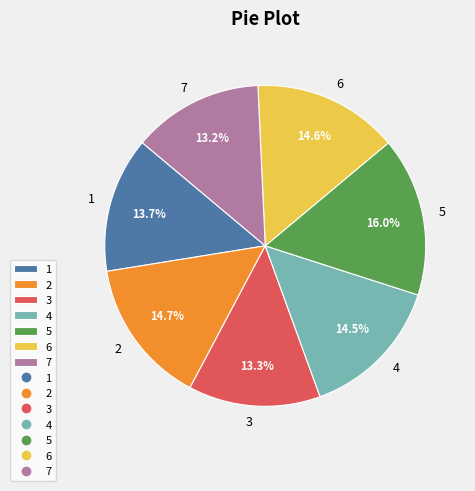

Which category has the biggest portion of the pie?

5